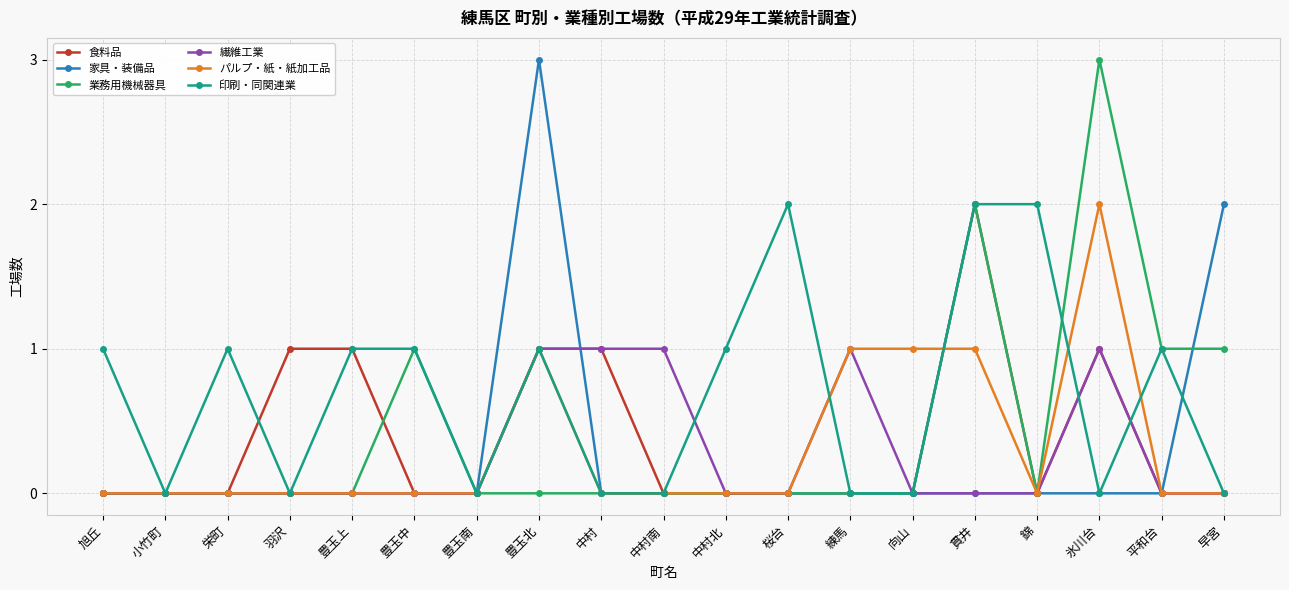

What is the spread (max minus min) of values at 氷川台?

3